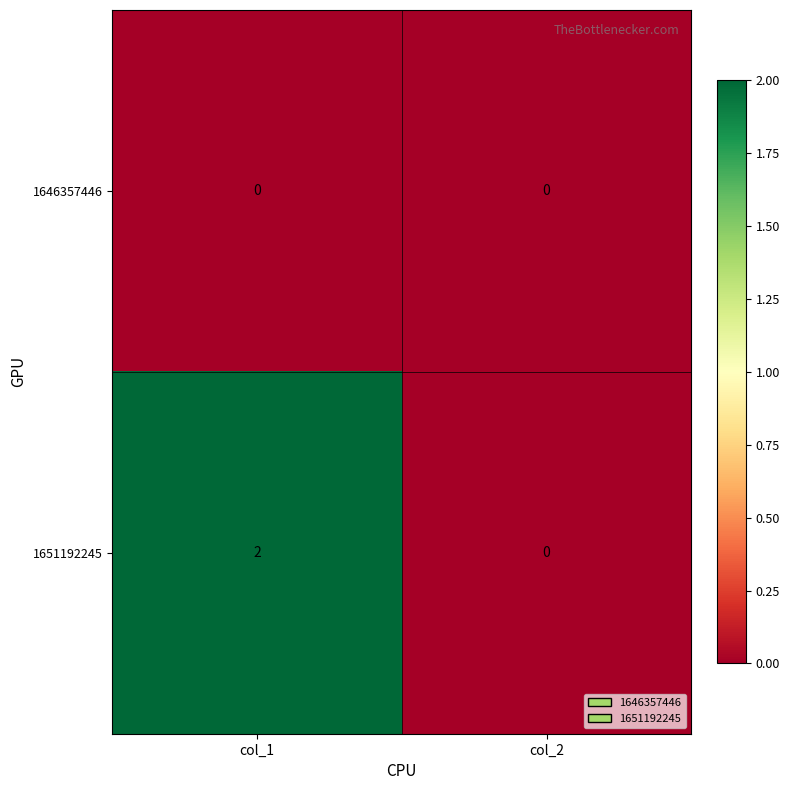

Rank the series by their maximum value, from lowest to highest.

1646357446, 1651192245